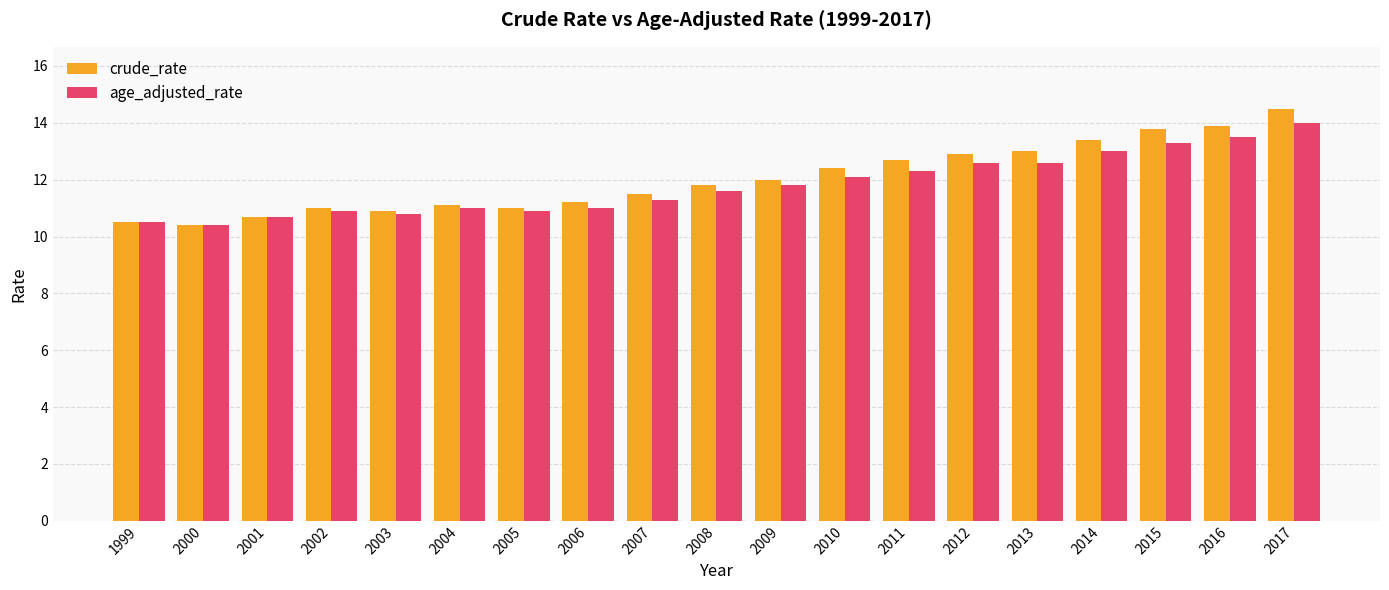

At which category is the sum across all series the highest?

2017